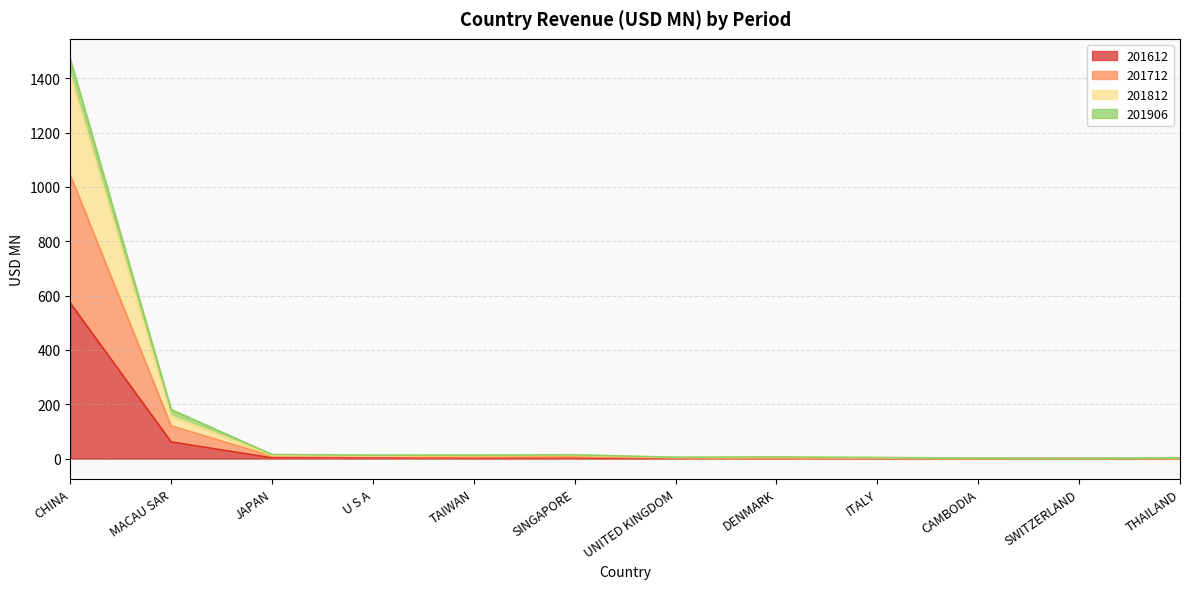

Does the chart have visible grid lines?

Yes